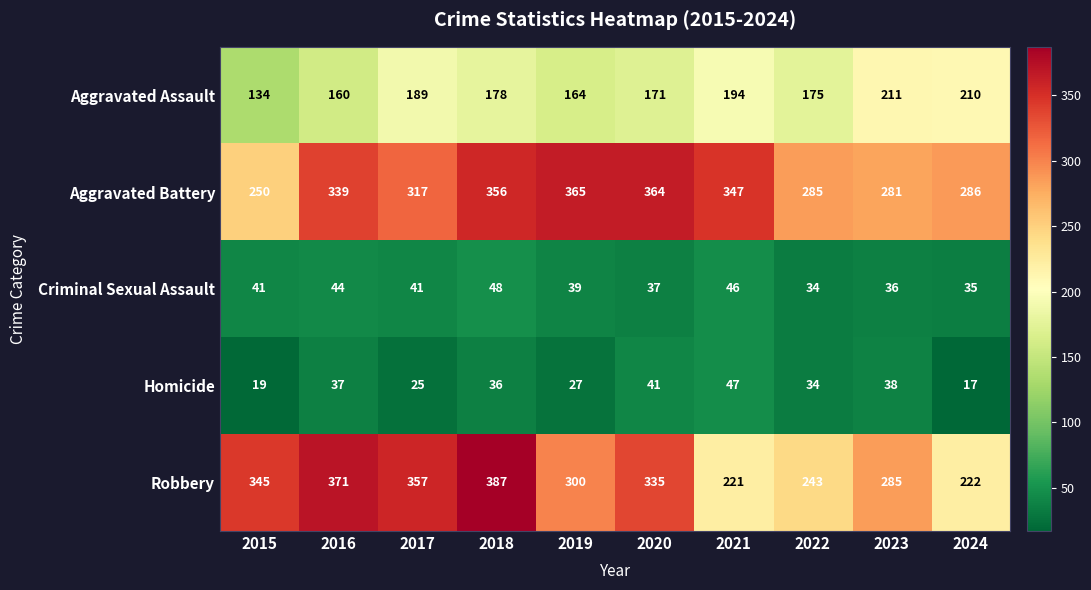

At how many categories does at least one series exceed 179?

10